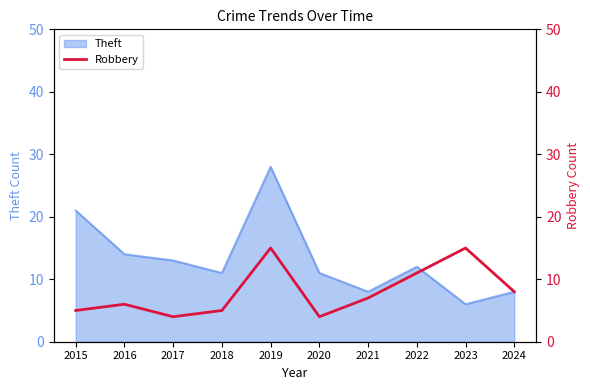

Which category has the highest value in the Theft series?

2019